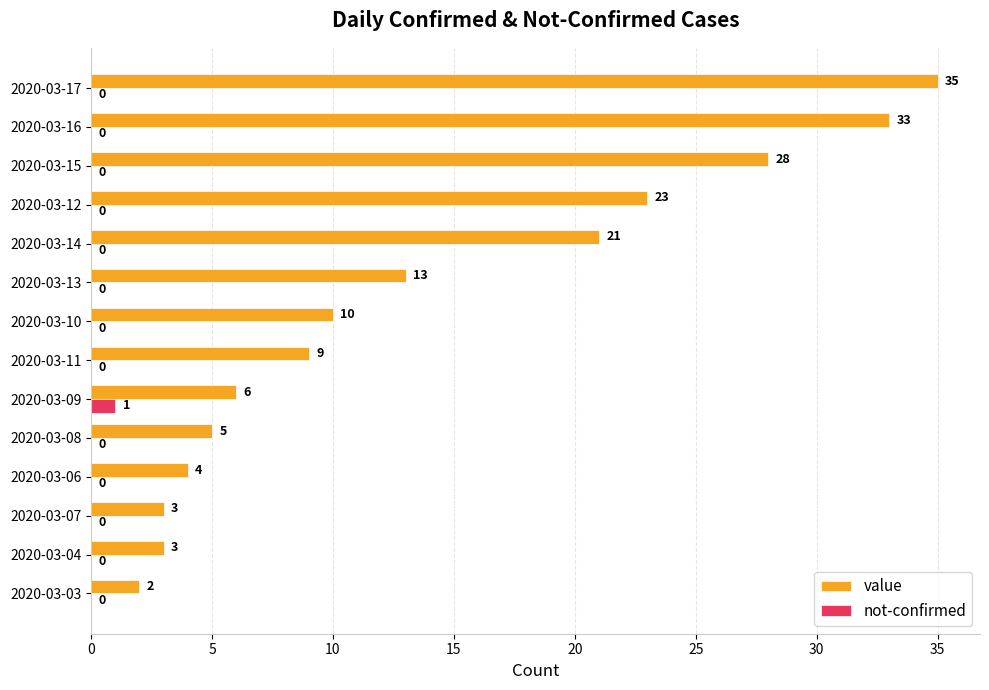

What is the sum of all value values?

195